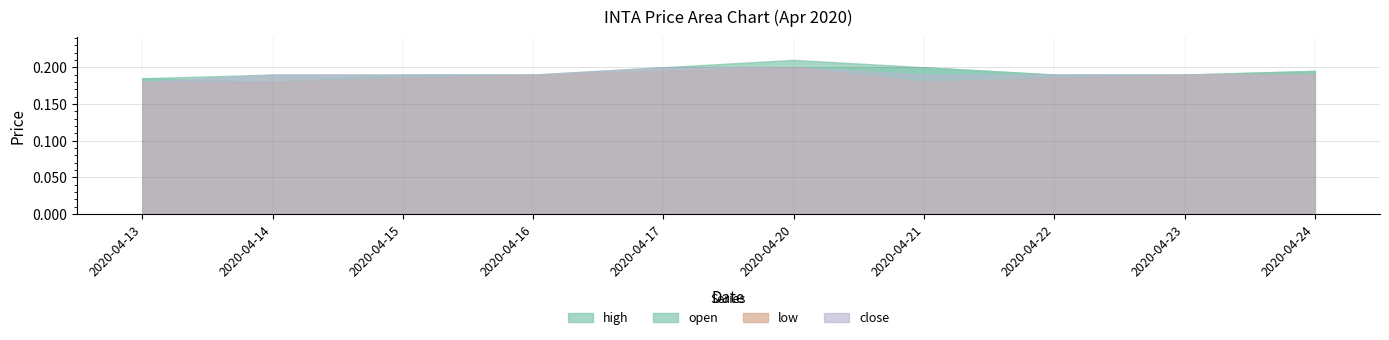

True or false: low and close intersect in this chart.

False